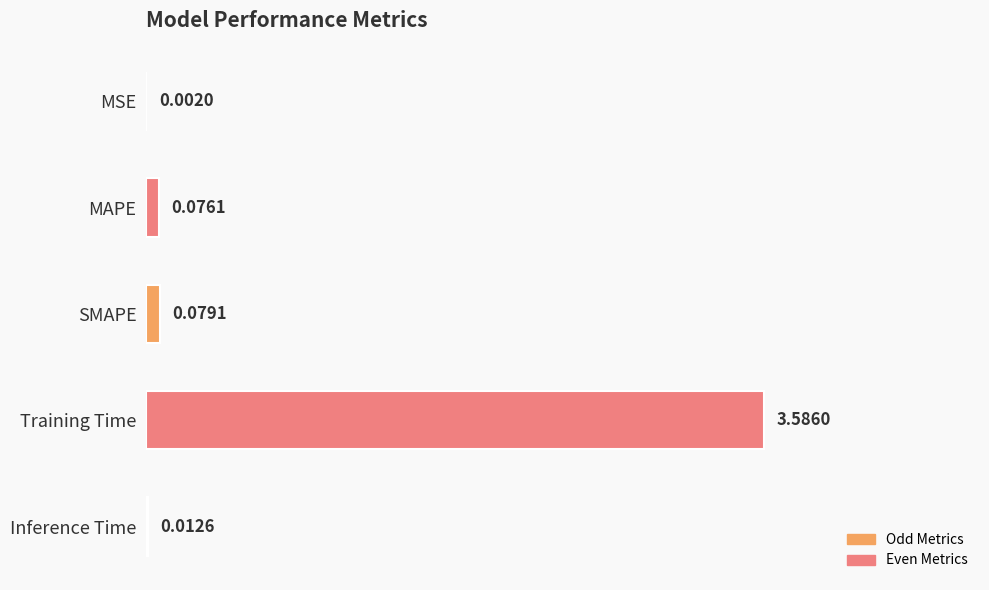

Between SMAPE and MAPE, which is larger?

SMAPE